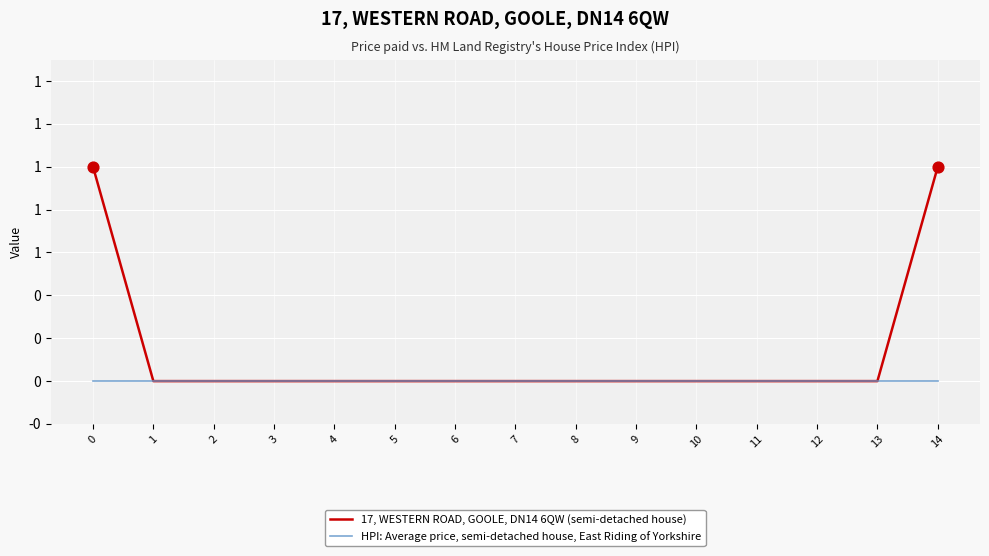

Does the chart have visible grid lines?

Yes